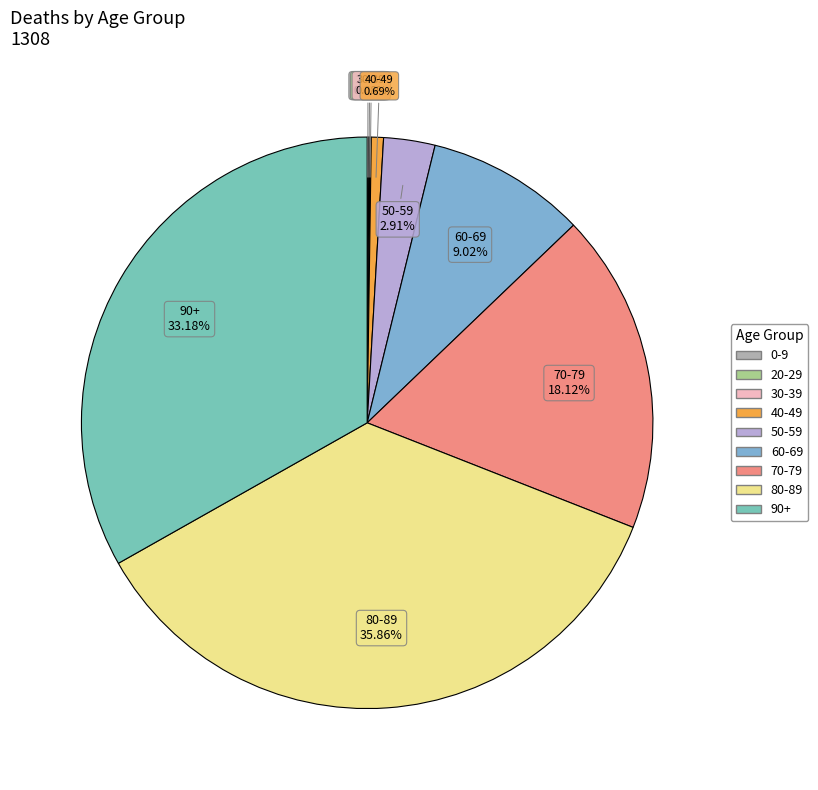

Which slice is the largest?

80-89